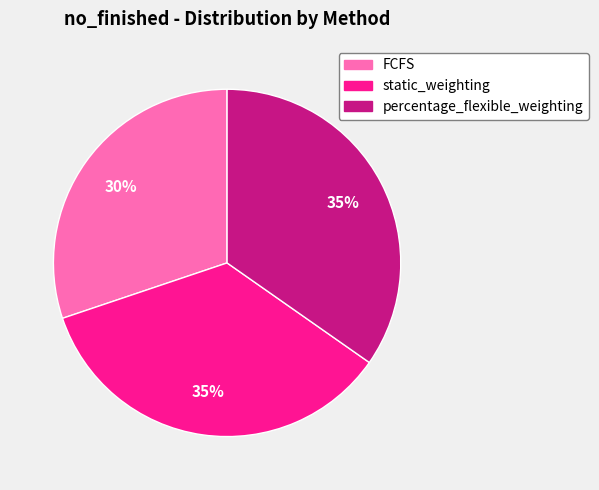

Which has a higher value, FCFS or static_weighting?

static_weighting